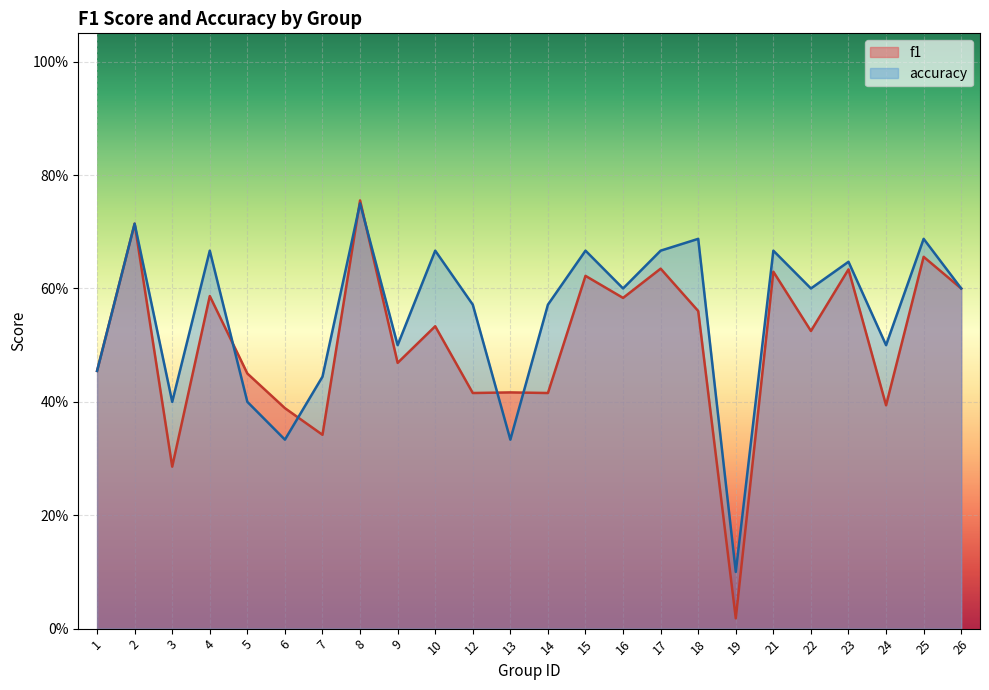

How many lines are shown in the chart?

2